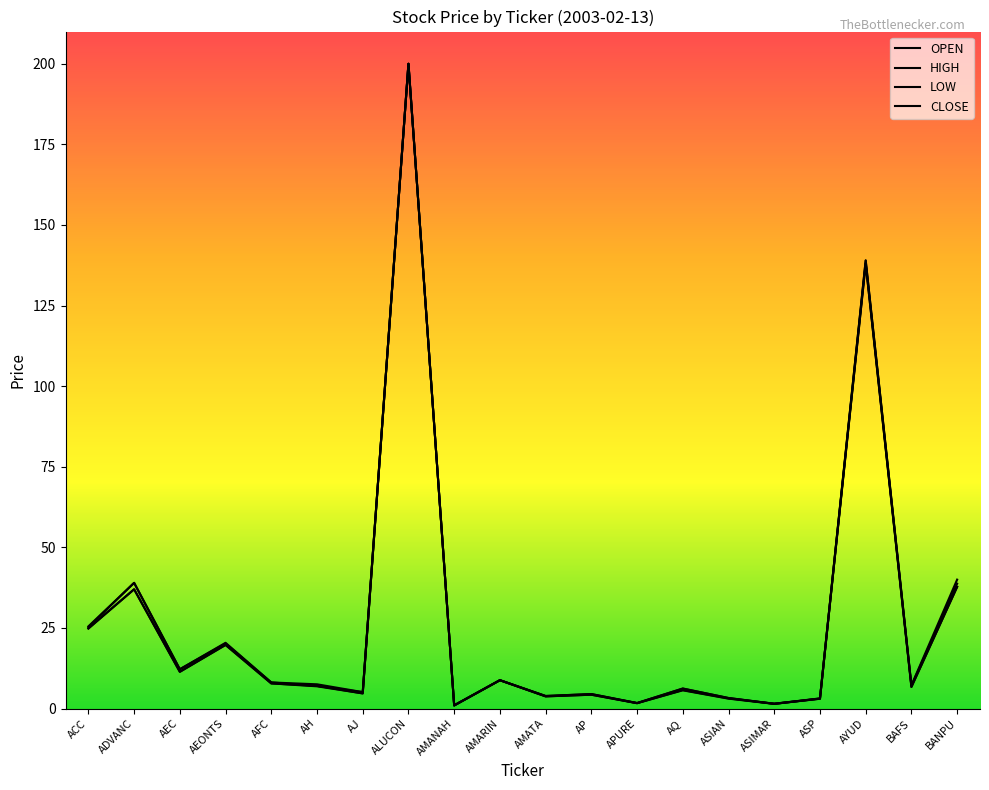

The OPEN series shows 20.6 at AEC. True or false?

False